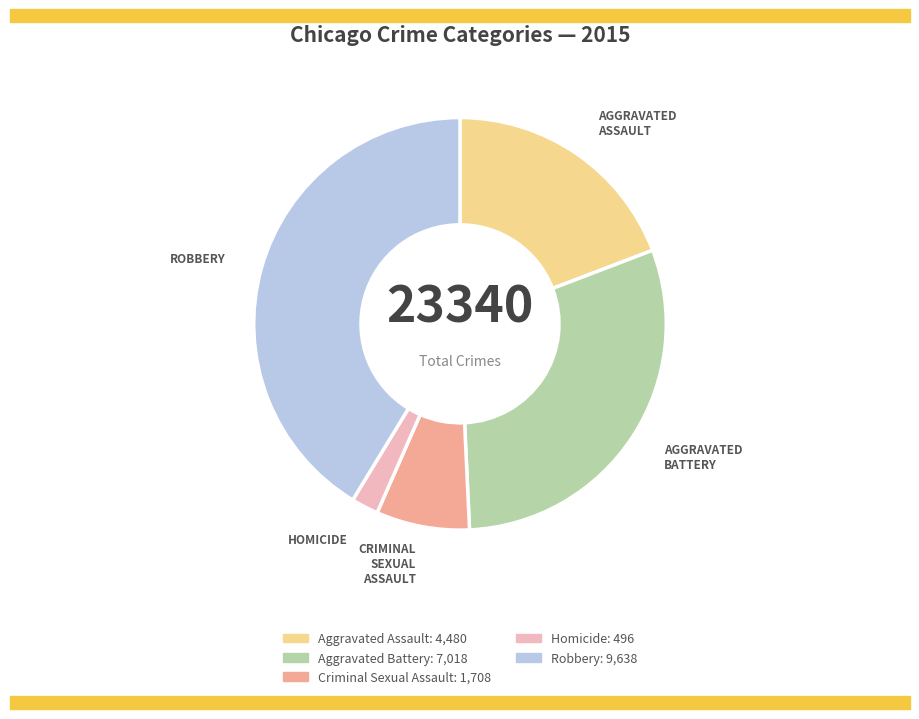

The Aggravated Battery slice represents 30% of the pie. True or false?

True